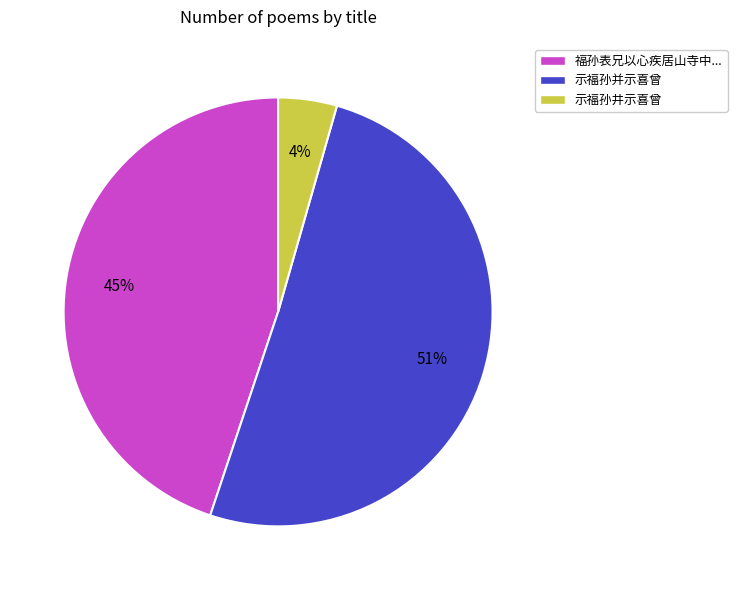

To the nearest percent, what is the difference between the 示福孙并示喜曾 and 福孙表兄以心疾居山寺中... slice percentages?

6%